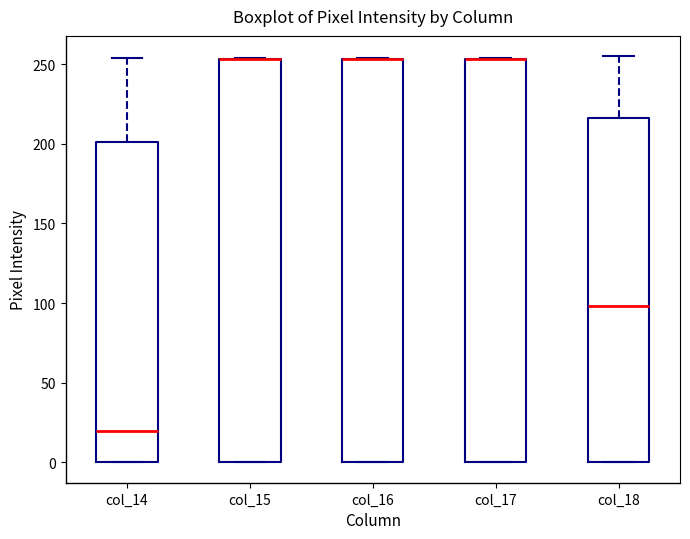

Reading left to right, read every box against the y-axis: the position of its median line, the range the box covers, and the ends of its whiskers. The values are not printed on the chart, so give them approximately, as read against the axis.

col_14: median 20, box 0 to 200, whiskers 0 to 255
col_15: median 255 (drawn on the box's upper edge), box 0 to 255, whiskers 0 to 255
col_16: median 255 (drawn on the box's upper edge), box 0 to 255, whiskers 0 to 255
col_17: median 255 (drawn on the box's upper edge), box 0 to 255, whiskers 0 to 255
col_18: median 100, box 0 to 215, whiskers 0 to 255